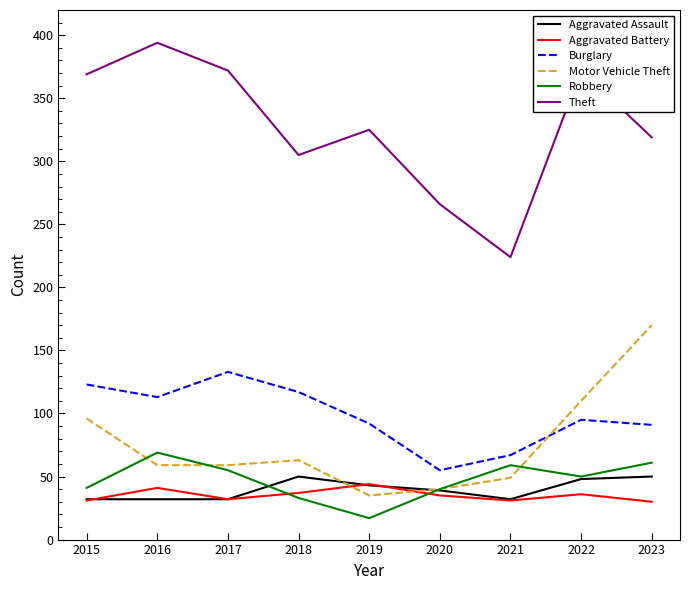

Which series changed the most between 2017 and 2019?

Theft